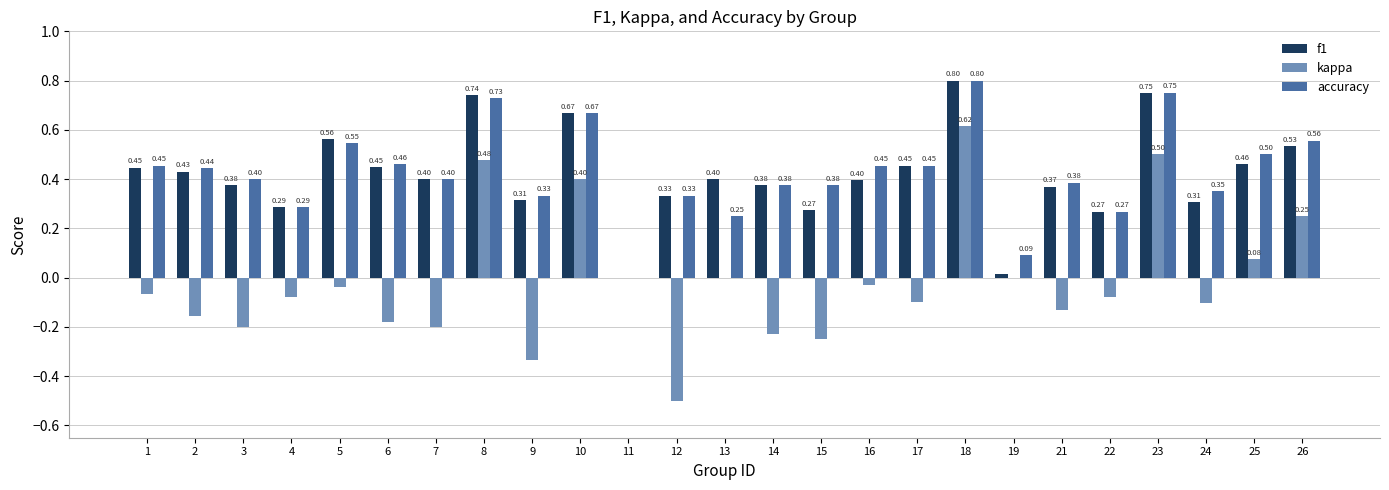

What are all the series names shown in the legend?

f1, kappa, accuracy